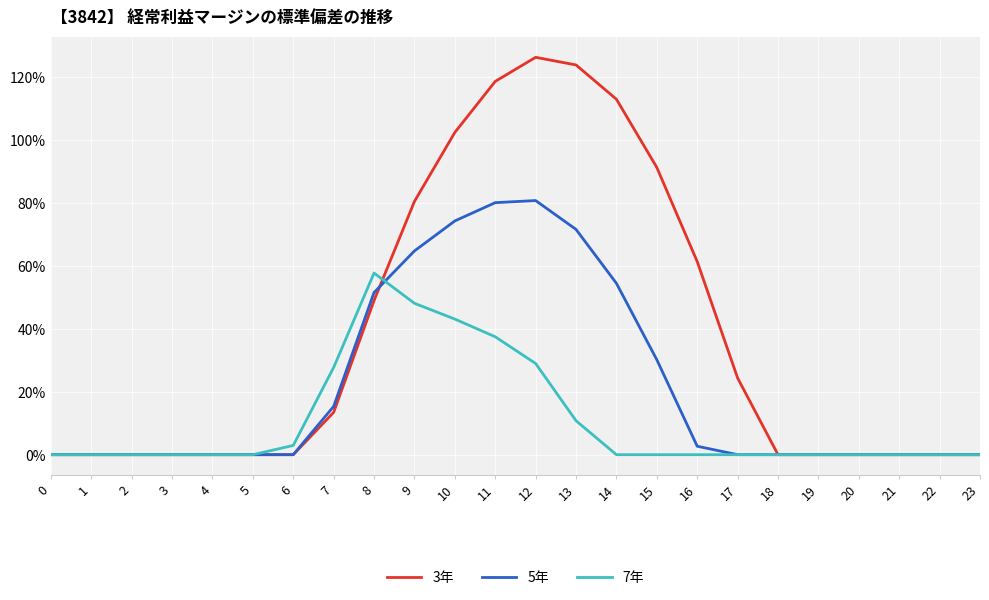

What is the sum of all 7年 values?

2565.8